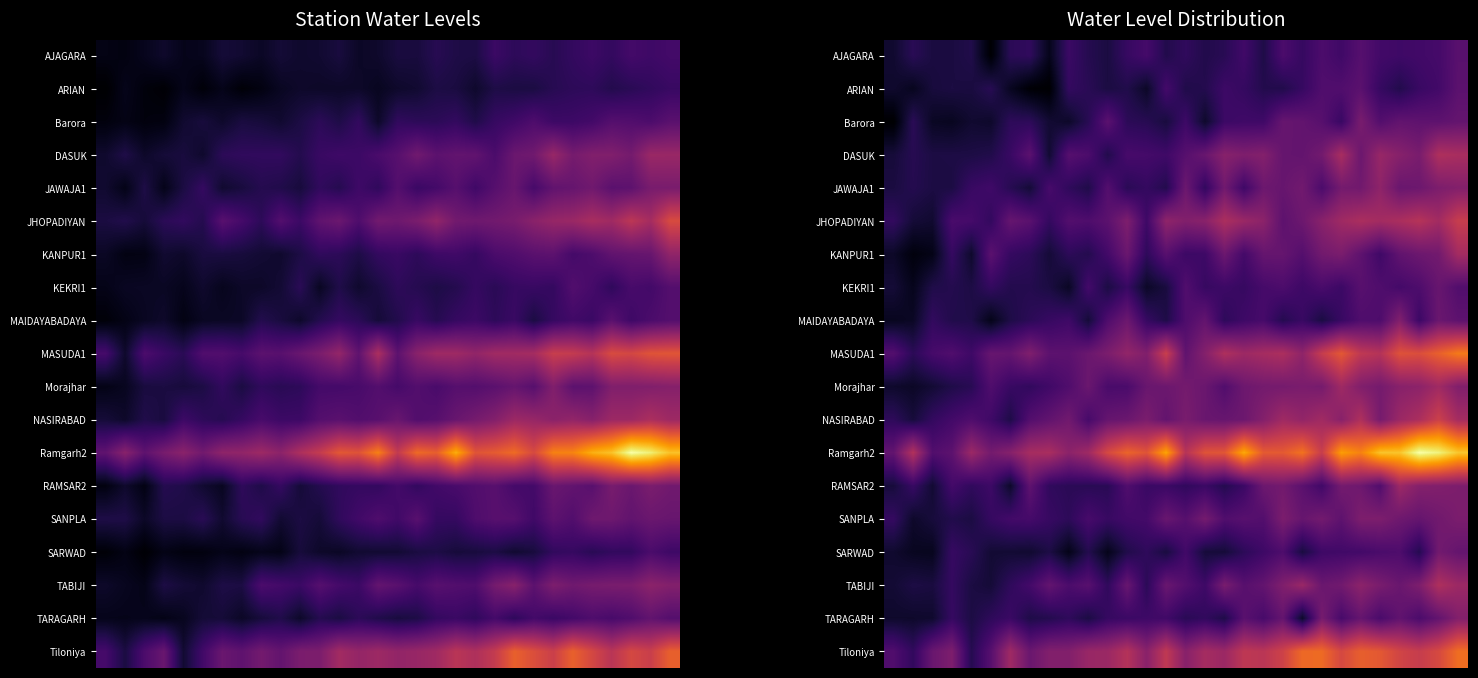

At which category is the sum across all series the highest?

29